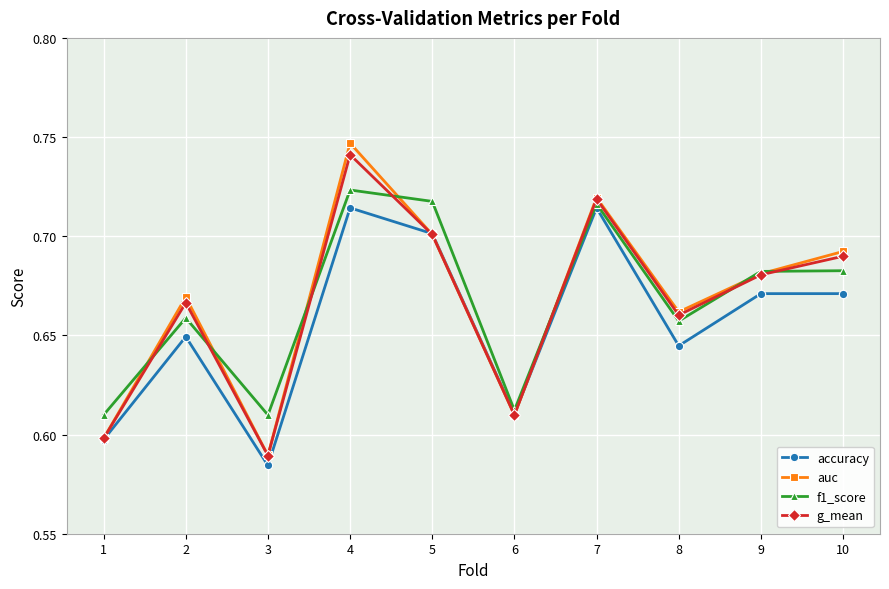

At which category does the chart reach its minimum across all series?

3